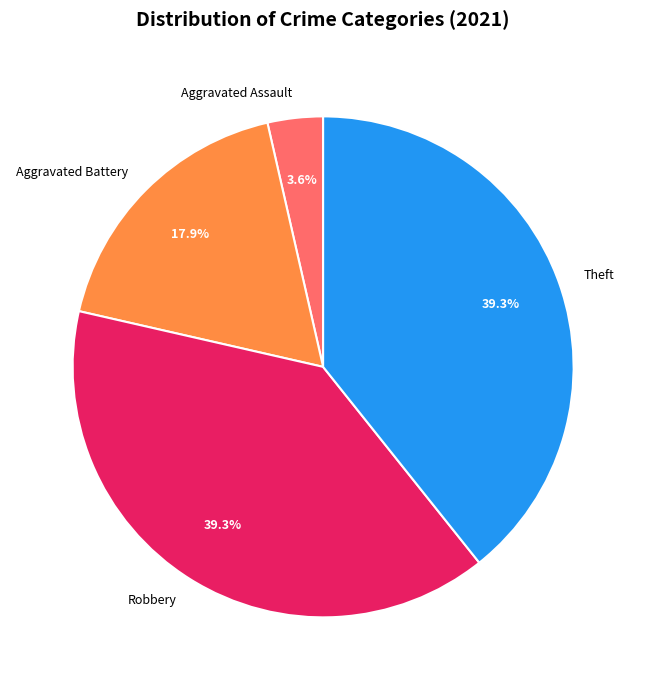

Which slice is the smallest?

Aggravated Assault